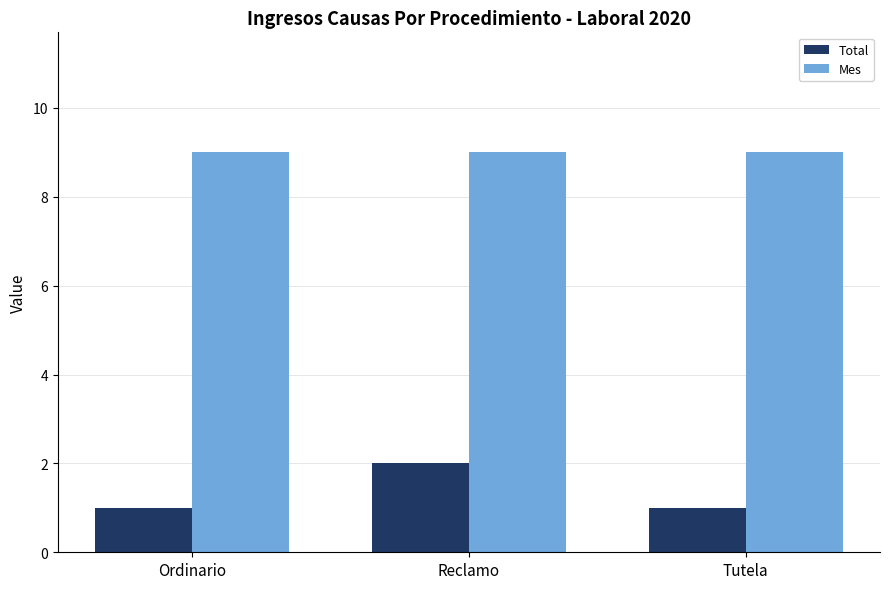

How many groups of bars are there?

3